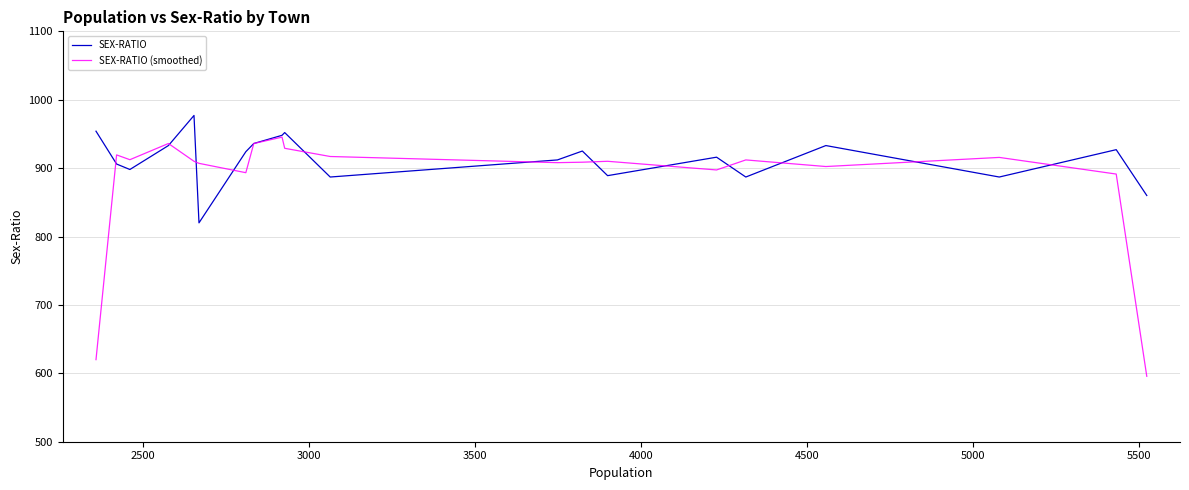

How many interior local valleys does the SEX-RATIO series have?

6